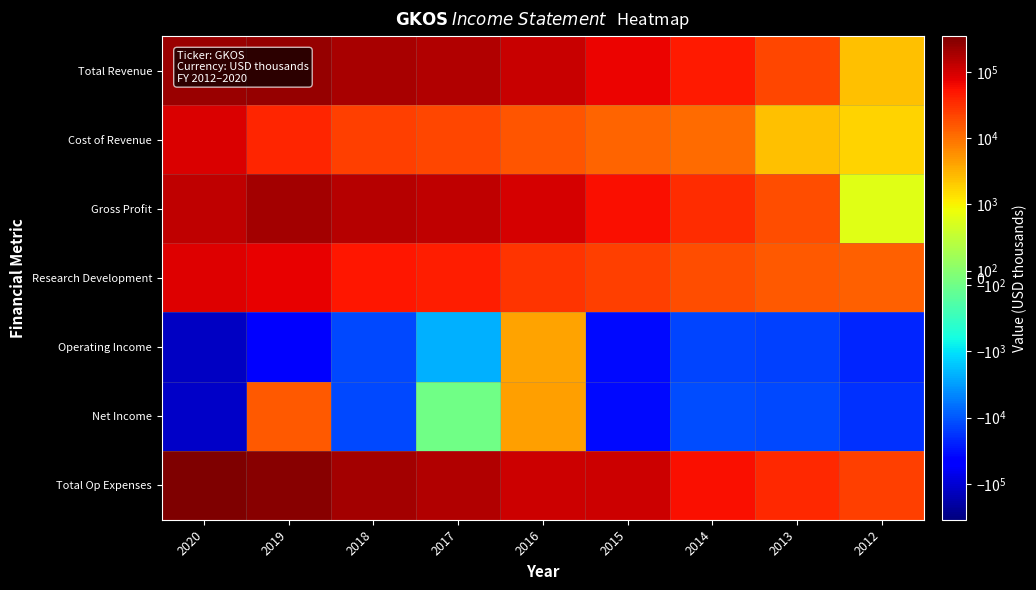

How many data points does each series have?

9